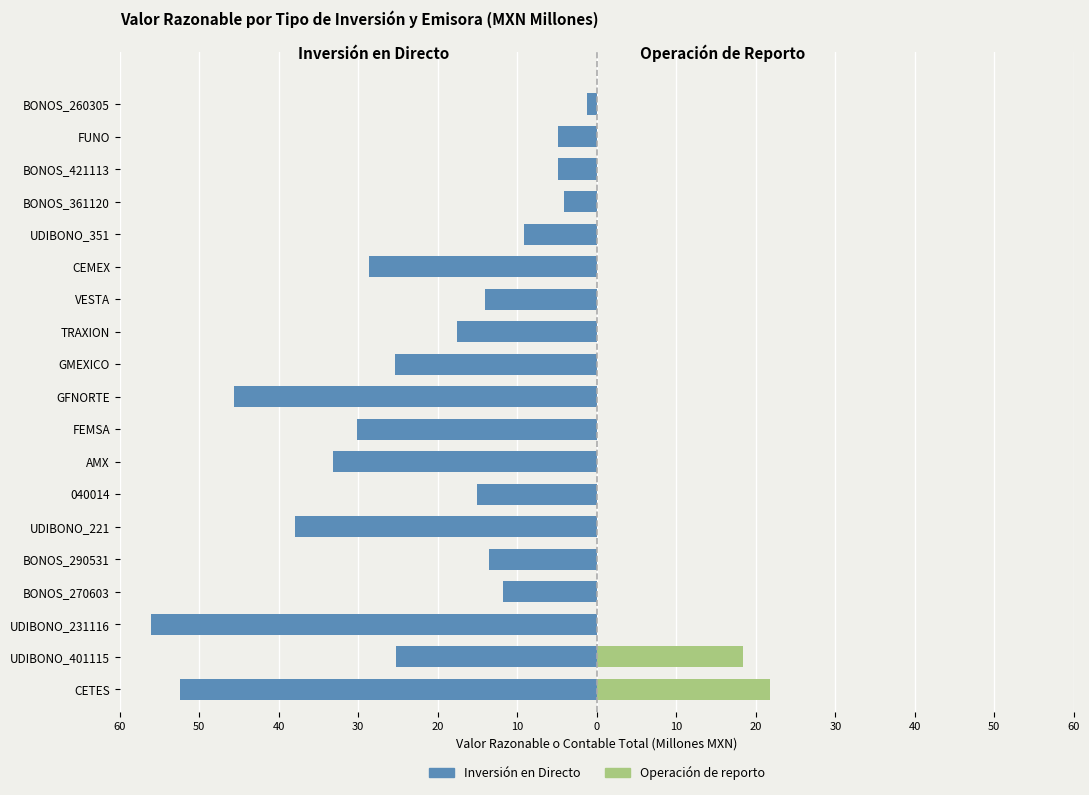

What is the spread (max minus min) of values at 30?

11.9